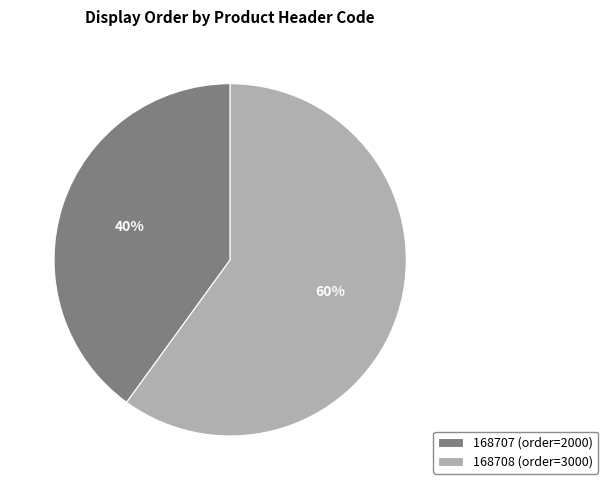

Which category accounts for the majority?

168708